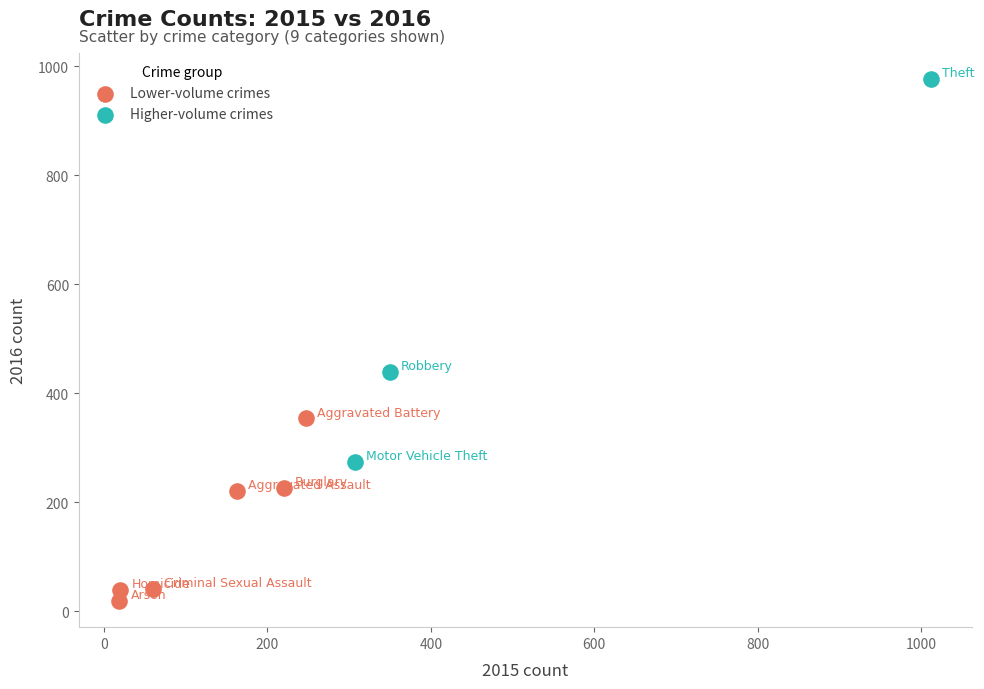

Which series has the largest Y range (max minus min)?

Higher-volume crimes